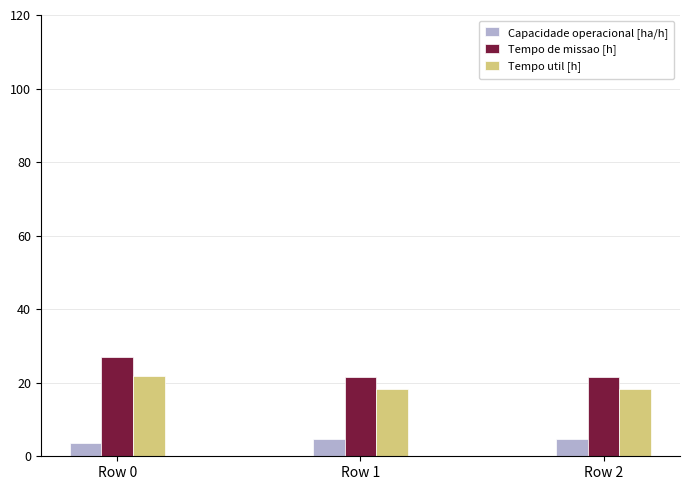

What is the total value across all series at Row 2?

44.5